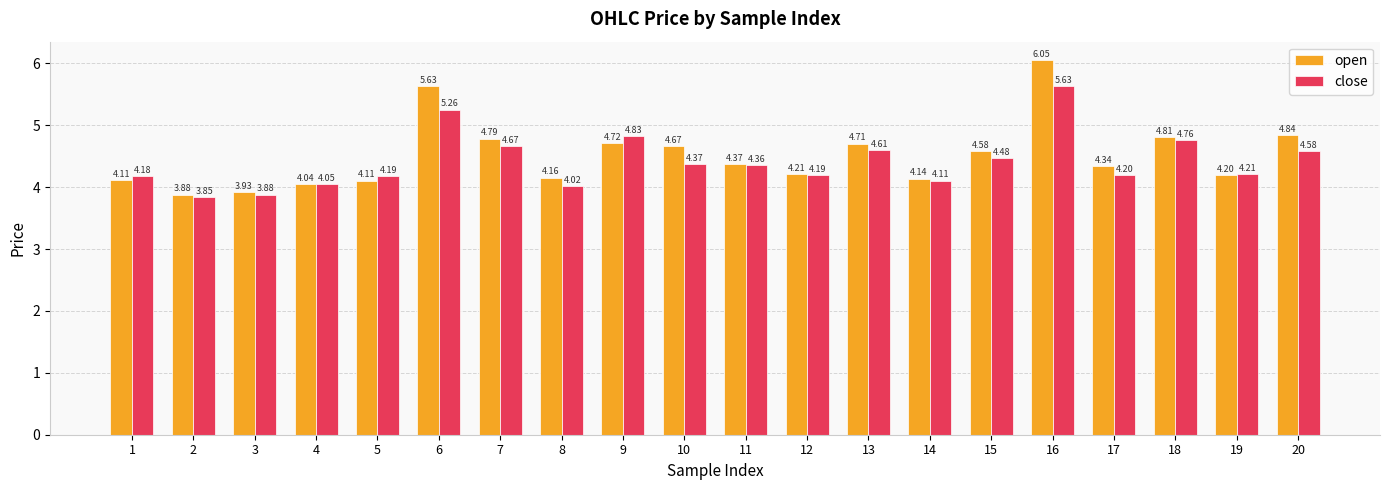

What is the sum of all open values?

90.3